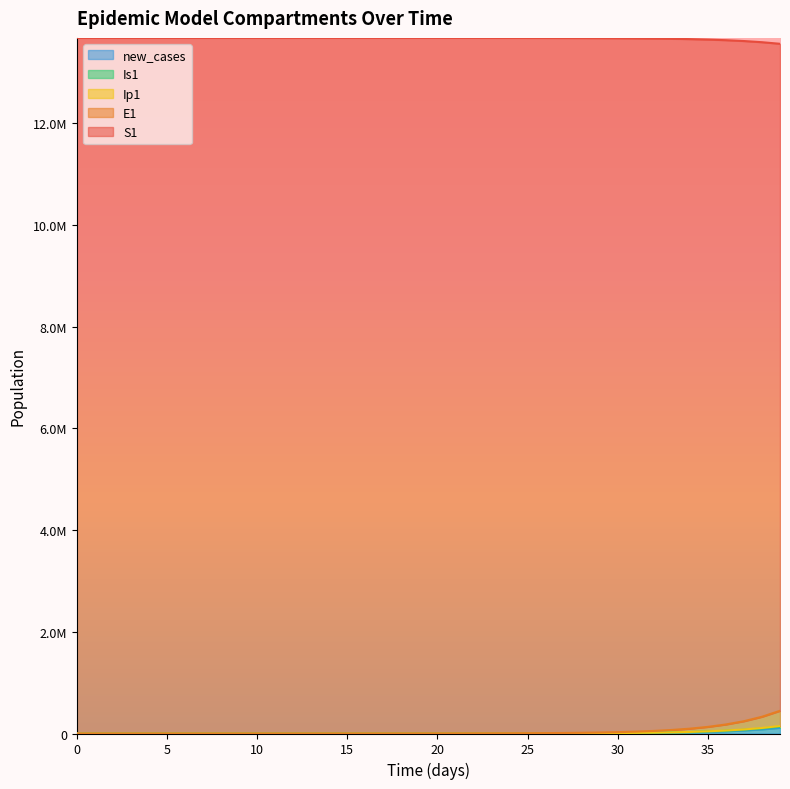

What is the total value across all series at 7?

13678534.3